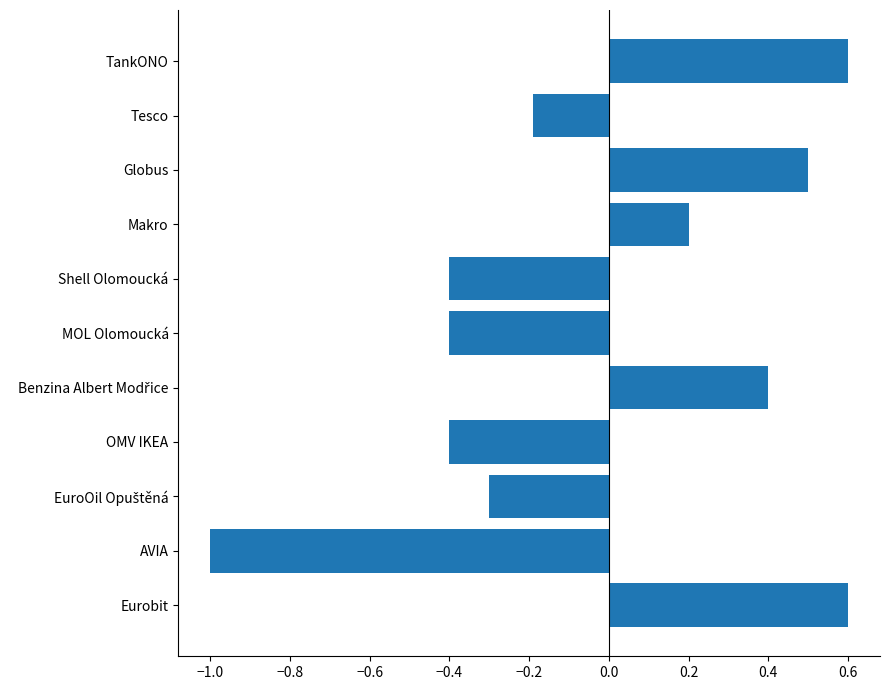

Does the chart contain any negative values?

Yes